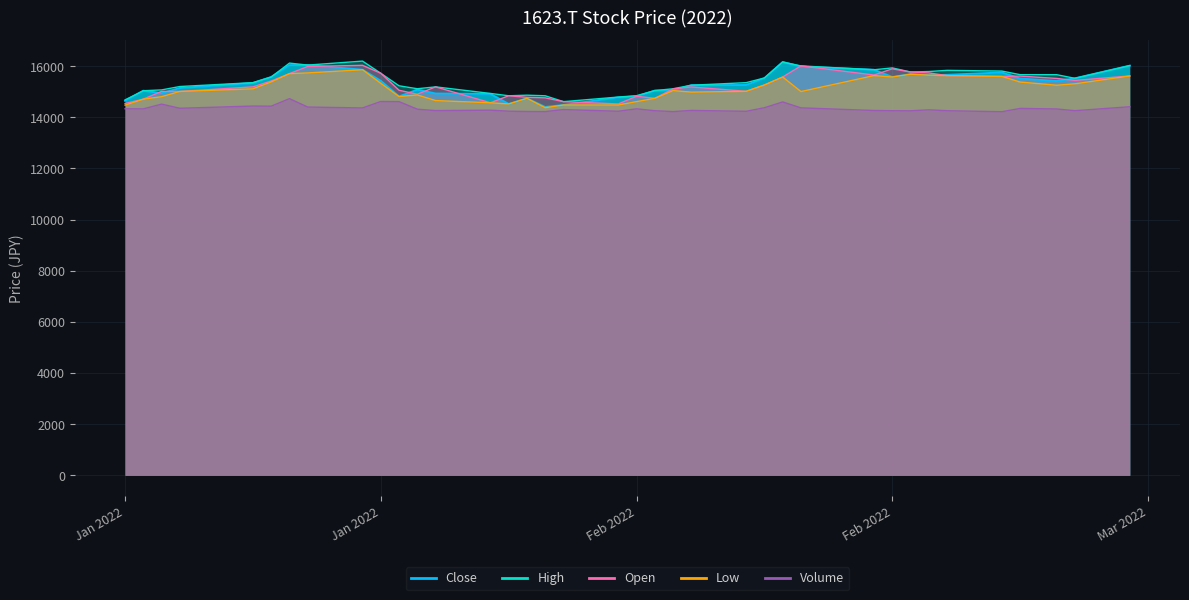

At which label does High first exceed 15350?

2022-01-11